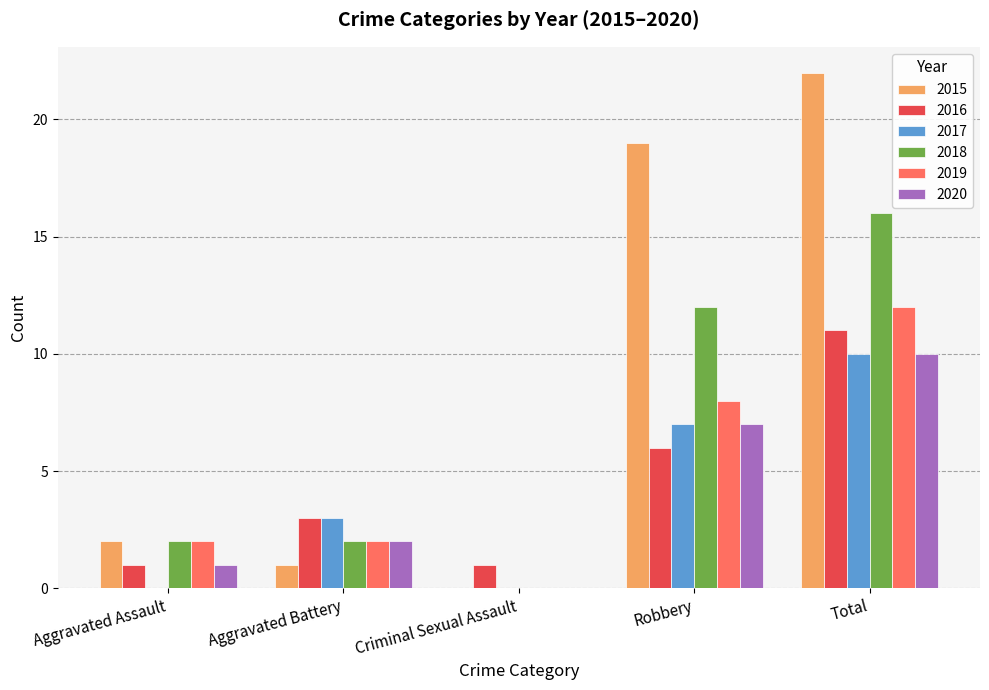

Count the 2020 values in the range 1 to 7.

3